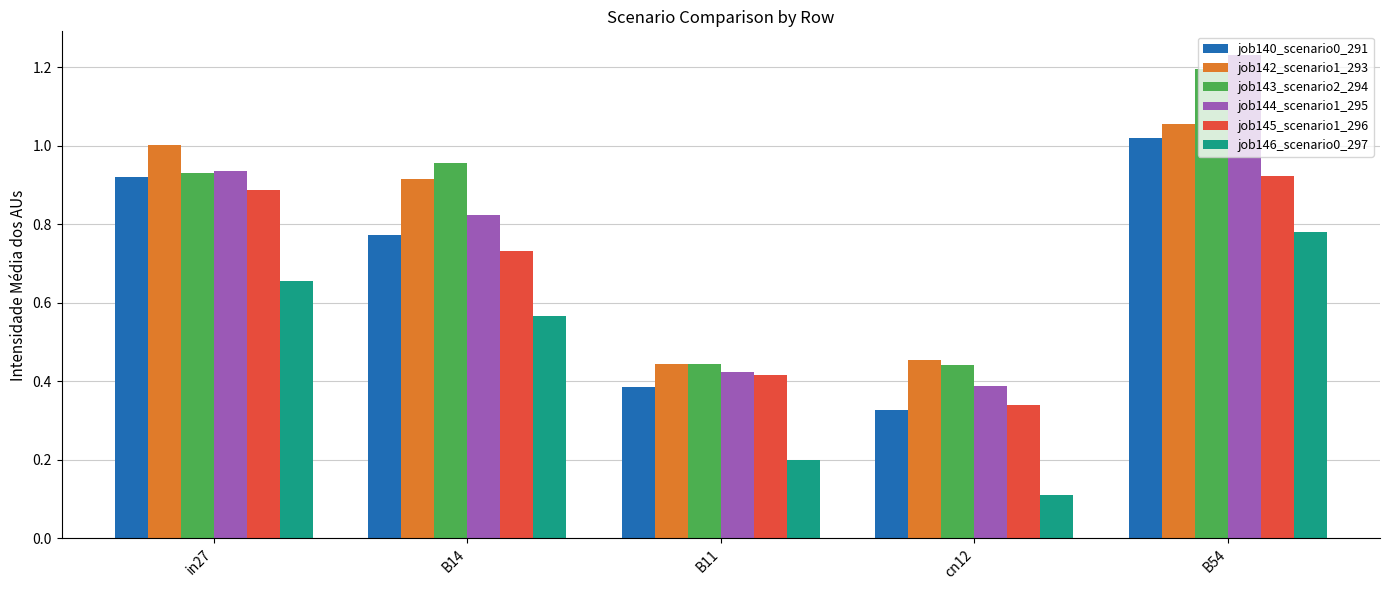

Which series has the largest range (max minus min)?

job144_scenario1_295